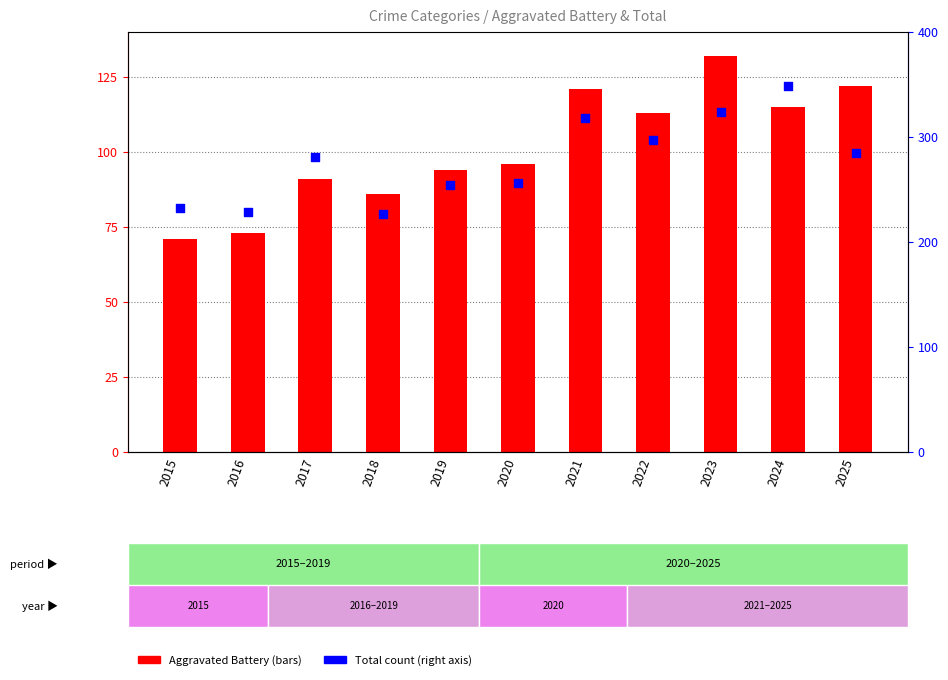

At which category is the sum across all series the highest?

2024